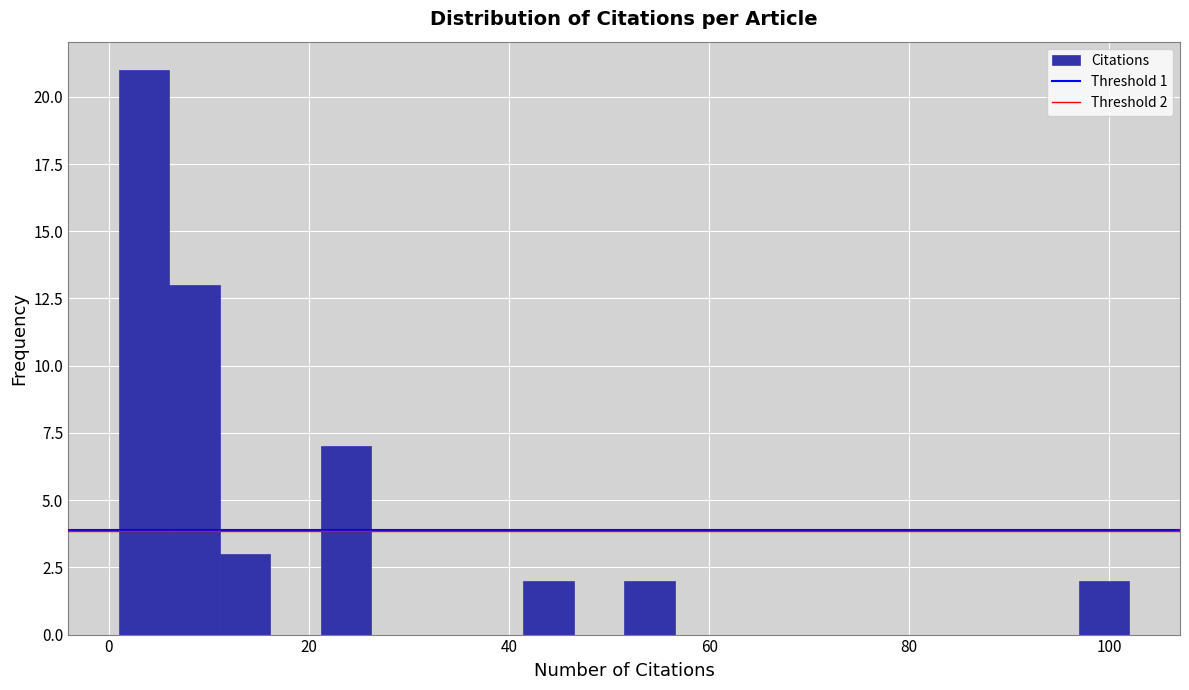

Read against the x-axis, roughly where is the centre of the tallest bar?

4